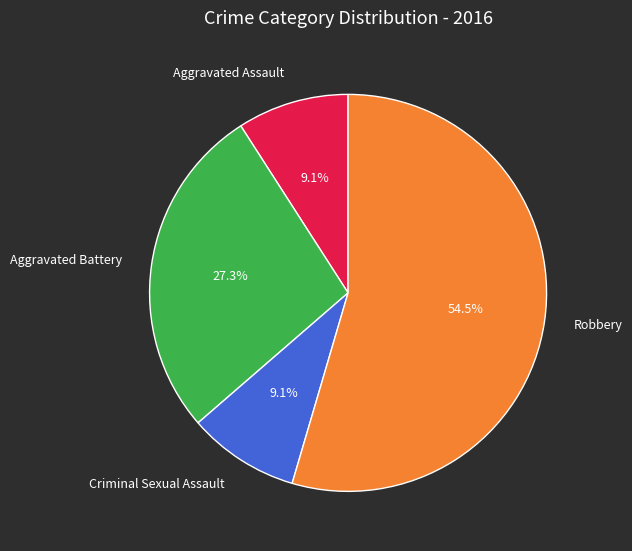

True or false: Aggravated Battery accounts for 27% of the total.

True